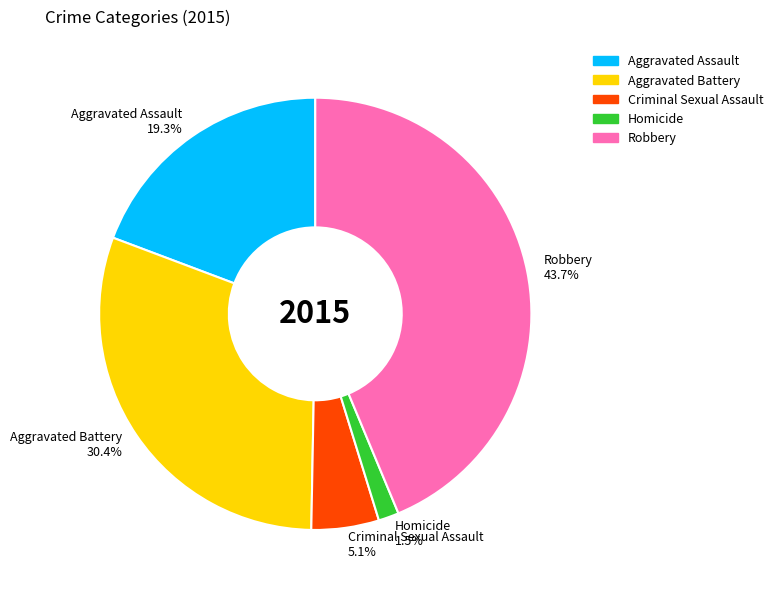

Does any single category account for the majority?

No